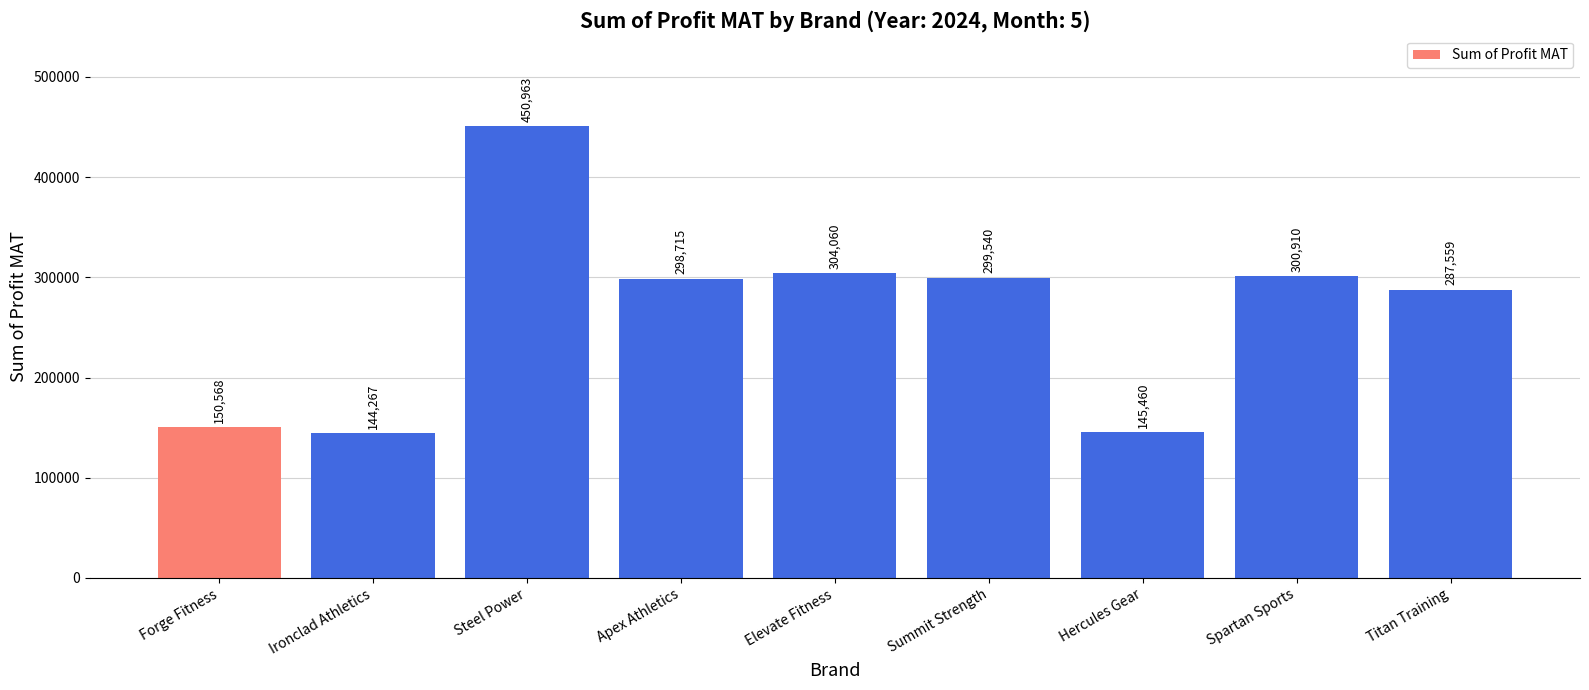

List the labels in order of value, largest first.

Steel Power, Elevate Fitness, Spartan Sports, Summit Strength, Apex Athletics, Titan Training, Forge Fitness, Hercules Gear, Ironclad Athletics